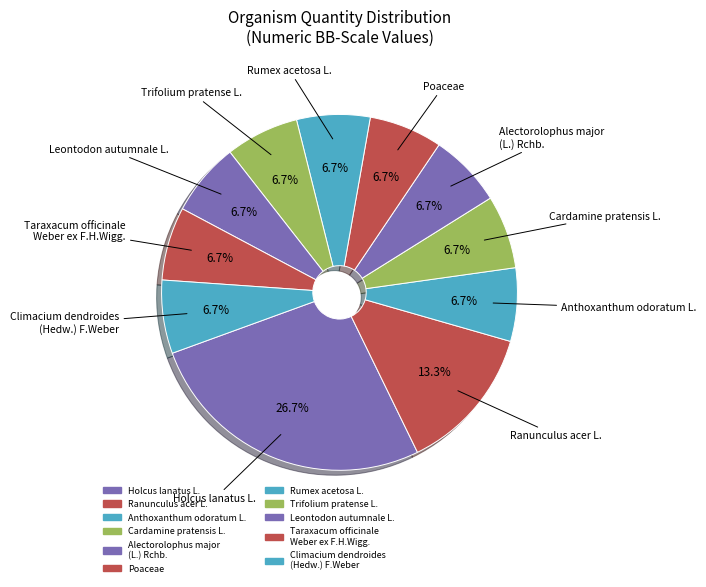

Count the number of slices in the pie.

11